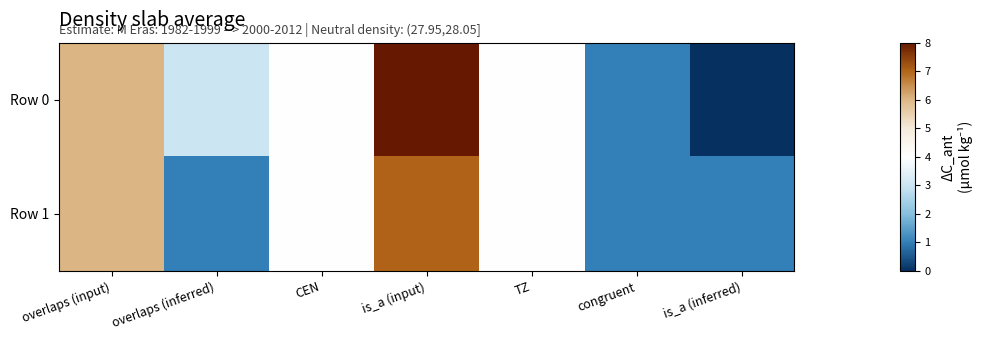

Rank the series at congruent from highest to lowest value.

Row 0, Row 1